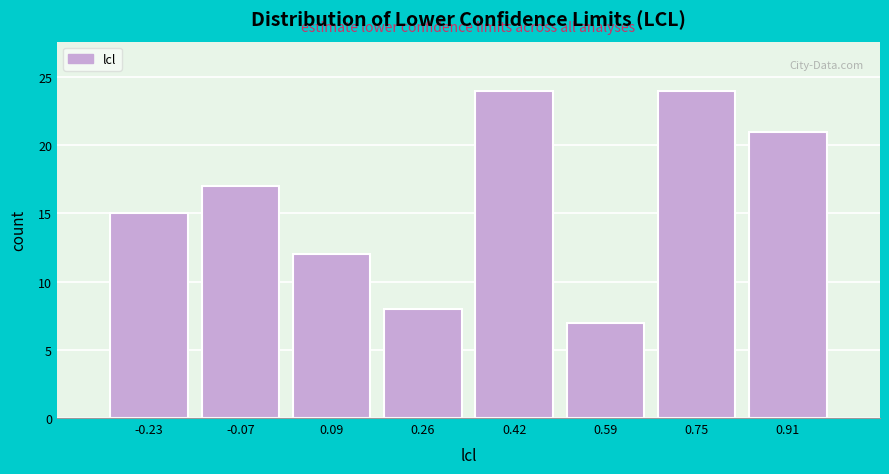

Reading left to right, list every bar in this chart as the range it spans on the x-axis followed by its height. Neither the bar edges nor the heights are printed on the chart, so give them approximately, as read against the axes.

-0.32 to -0.16: 15
-0.16 to 0.02: 17
0.02 to 0.18: 12
0.18 to 0.34: 8
0.34 to 0.50: 24
0.50 to 0.66: 7
0.66 to 0.84: 24
0.84 to 1.00: 21